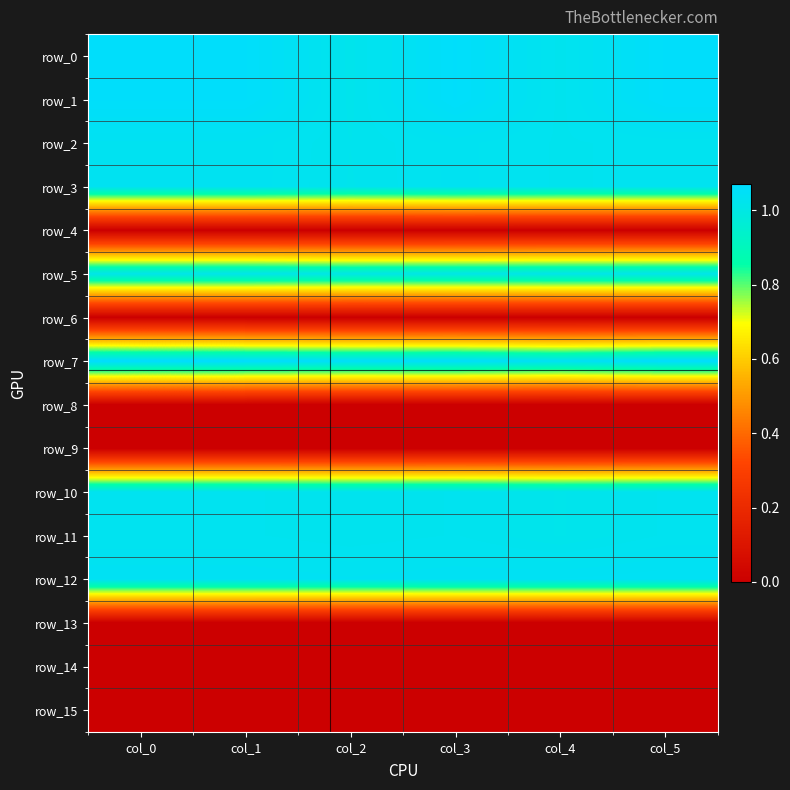

Rank the categories by row_9 value from lowest to highest.

col_0, col_1, col_2, col_3, col_4, col_5